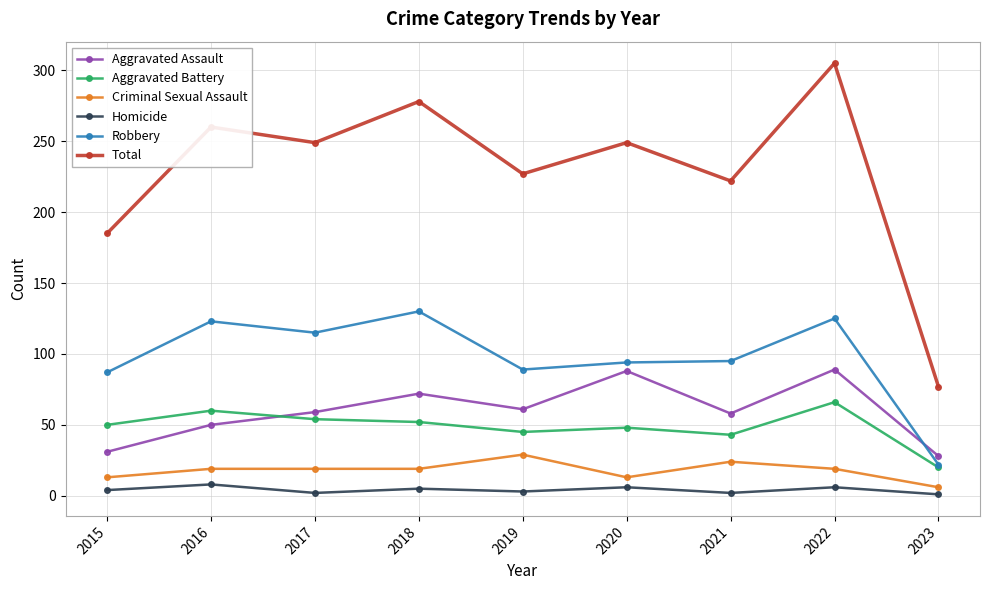

At which category does Total reach its first local peak?

2016